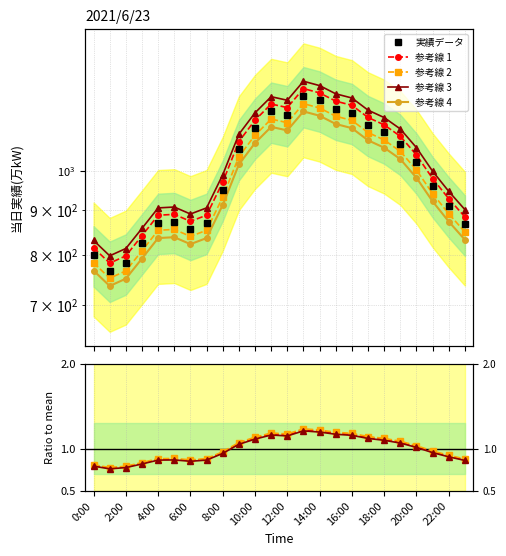

What is the value of the 参考線 4 point at the 5th from the left?

836.2